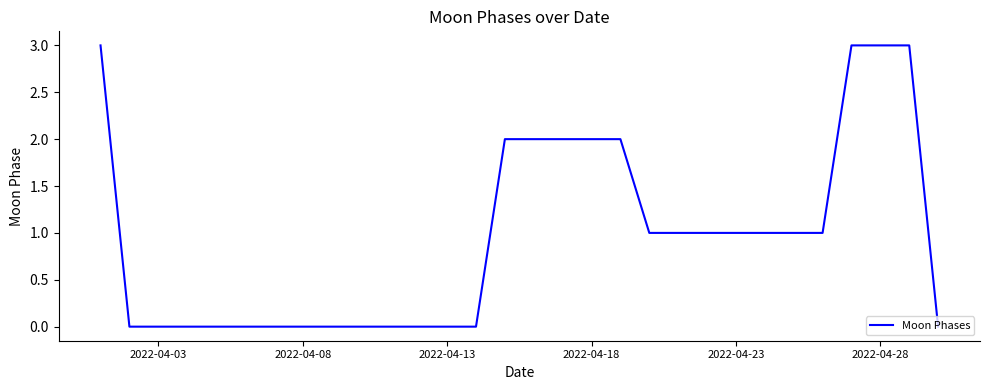

What is the difference between the maximum and minimum values?

3